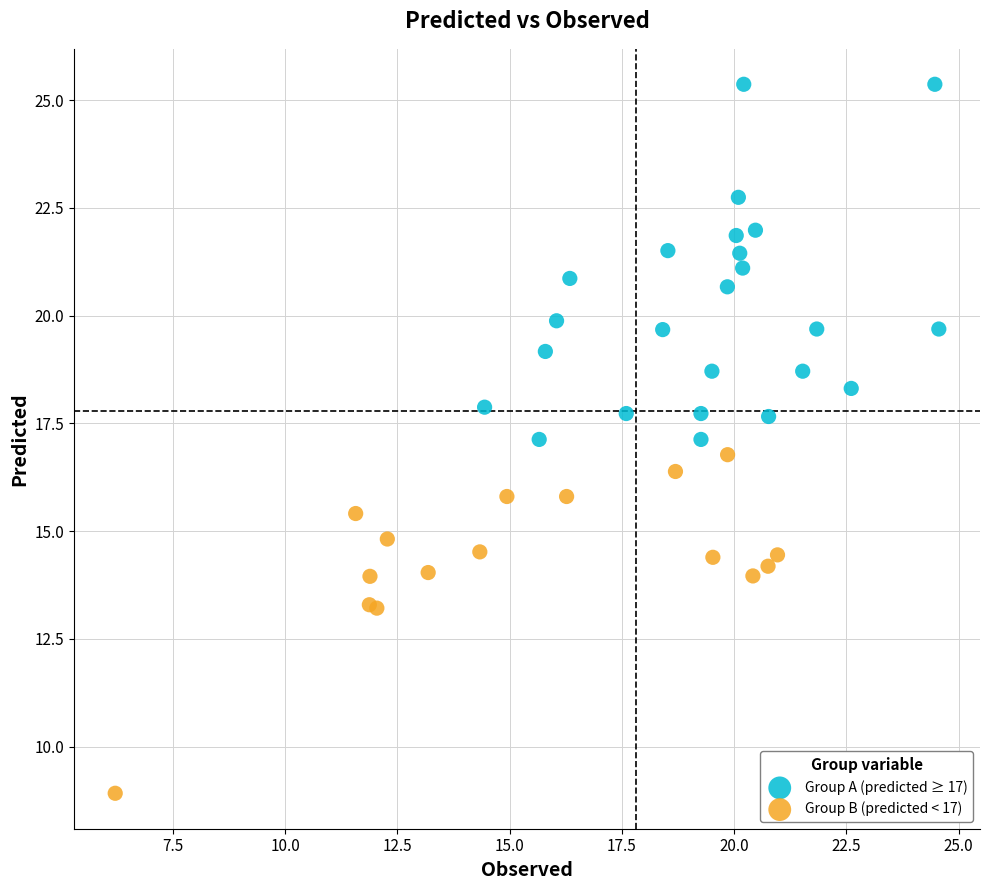

Which series contains the lowest Y value?

Group B (predicted < 17)